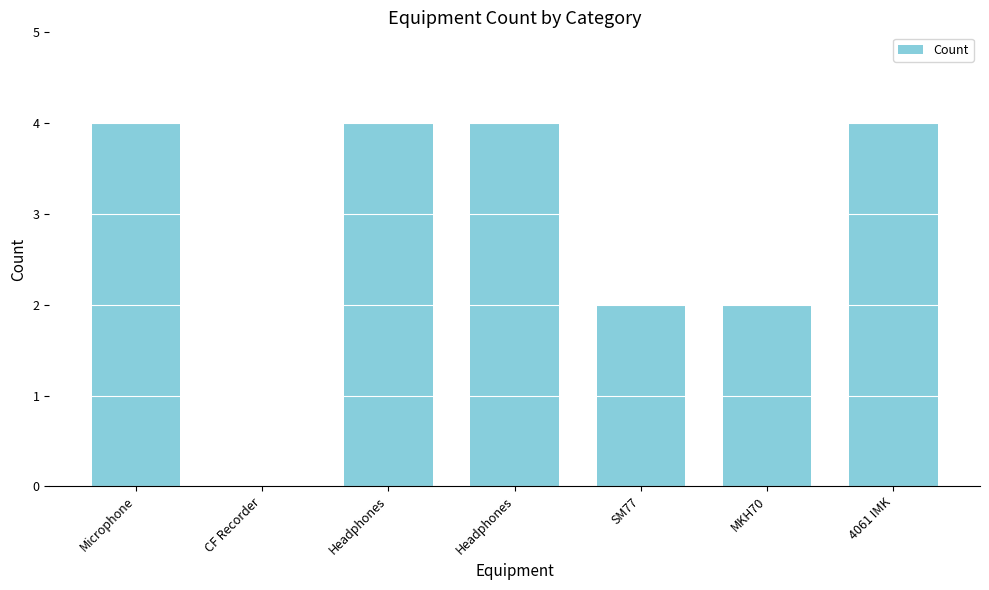

How many distinct data groups are displayed?

1